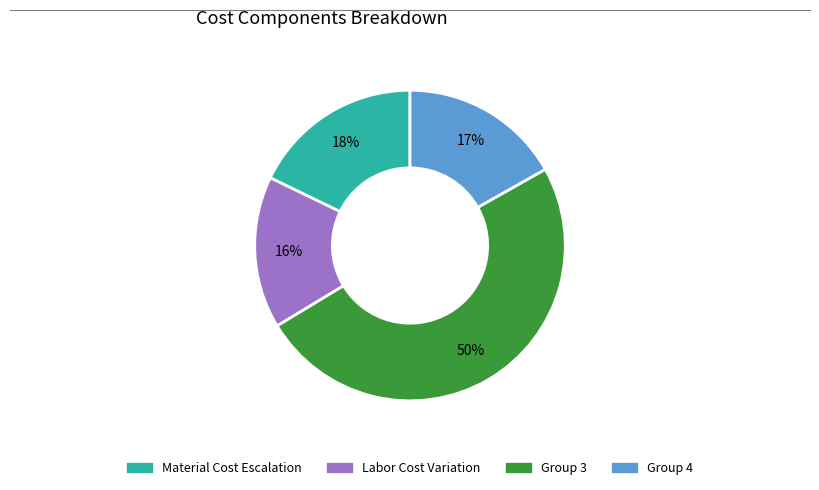

To the nearest percent, what is the average slice percentage?

25%